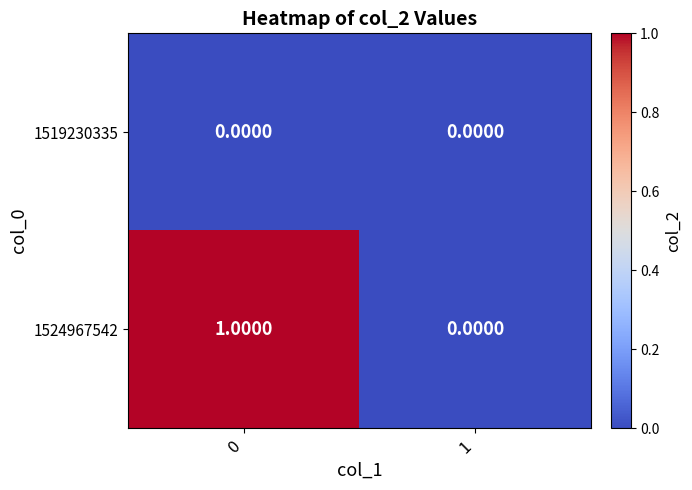

Which series has the largest total across all categories?

1524967542